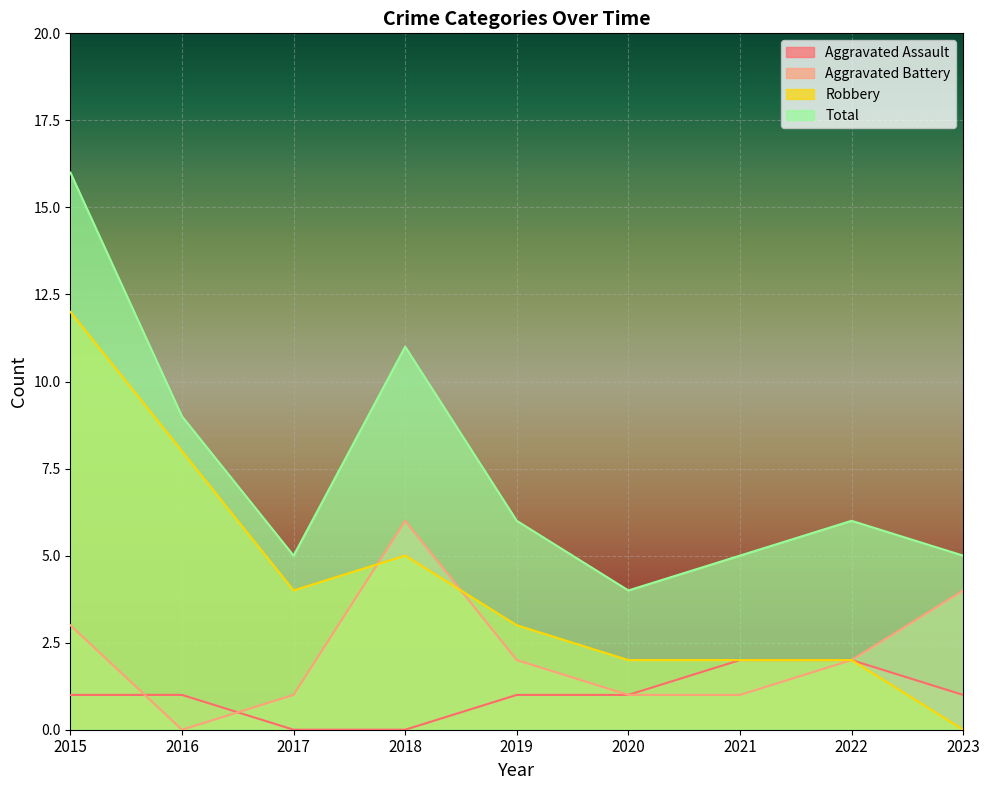

Reading left to right, list all the values displayed in this chart.

Aggravated Assault: 2015=1	2016=1	2017=0	2018=0	2019=1	2020=1	2021=2	2022=2	2023=1
Aggravated Battery: 2015=3	2016=0	2017=1	2018=6	2019=2	2020=1	2021=1	2022=2	2023=4
Robbery: 2015=12	2016=8	2017=4	2018=5	2019=3	2020=2	2021=2	2022=2	2023=0
Total: 2015=16	2016=9	2017=5	2018=11	2019=6	2020=4	2021=5	2022=6	2023=5